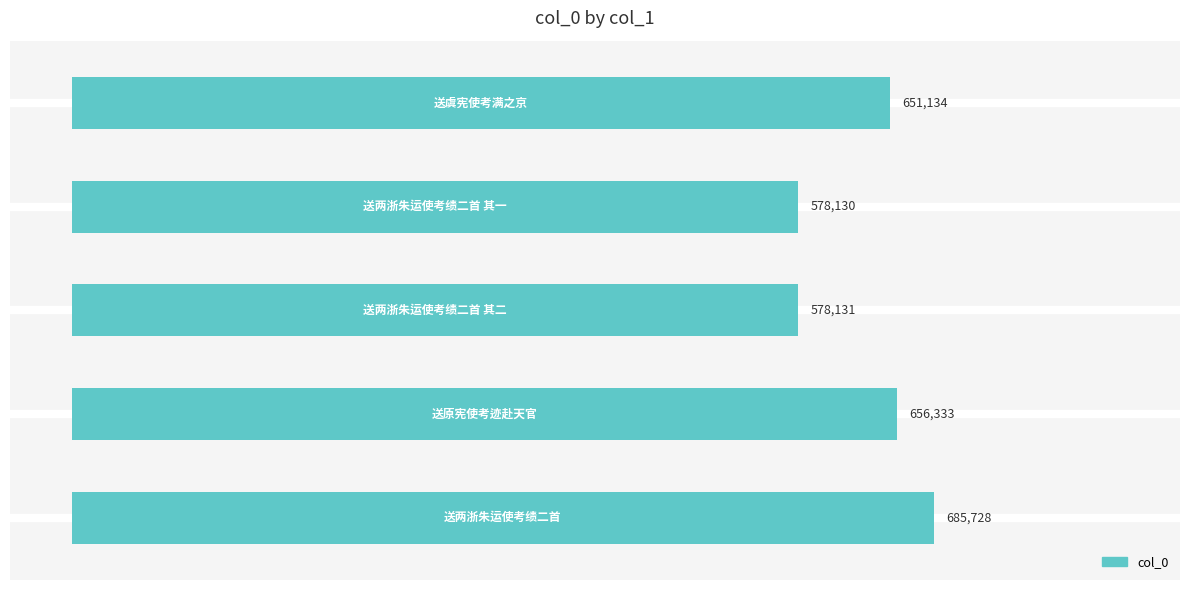

How many bars are there in total?

5